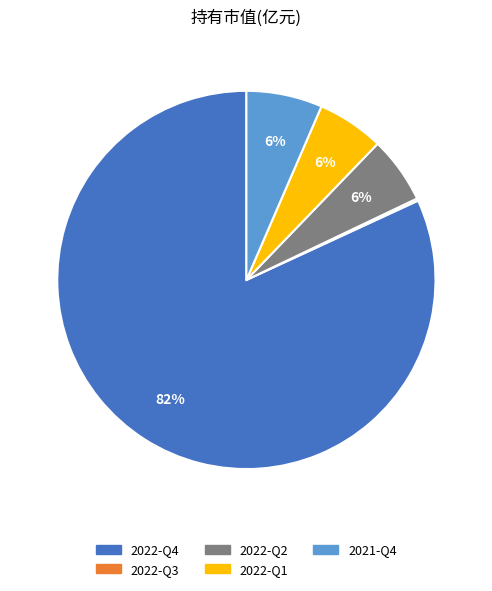

Does 2022-Q4 represent more than half of the total?

Yes